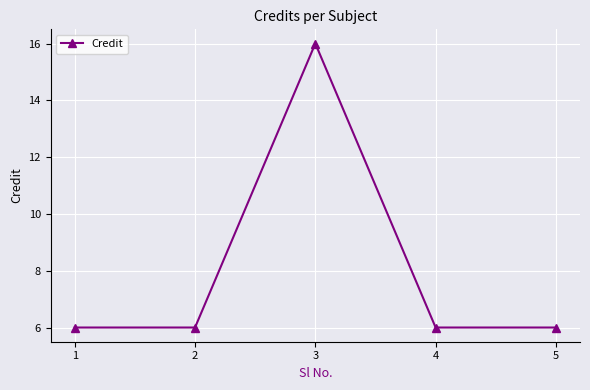

What is the value of the 4th point from the left?

6